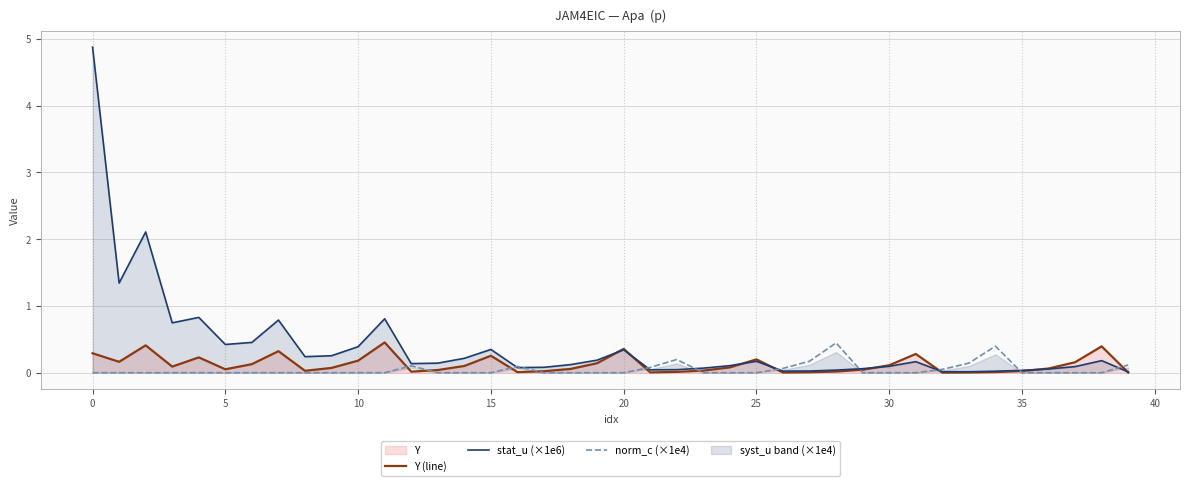

What is the total value across all series at 14?

0.3